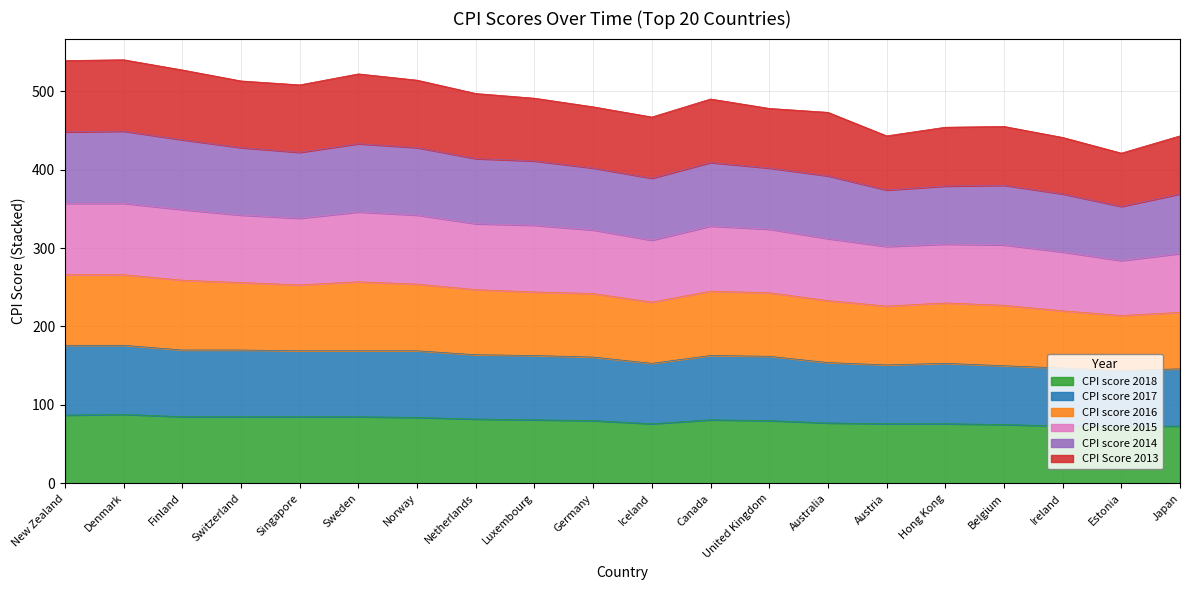

True or false: CPI score 2015 and CPI score 2018 intersect in this chart.

False